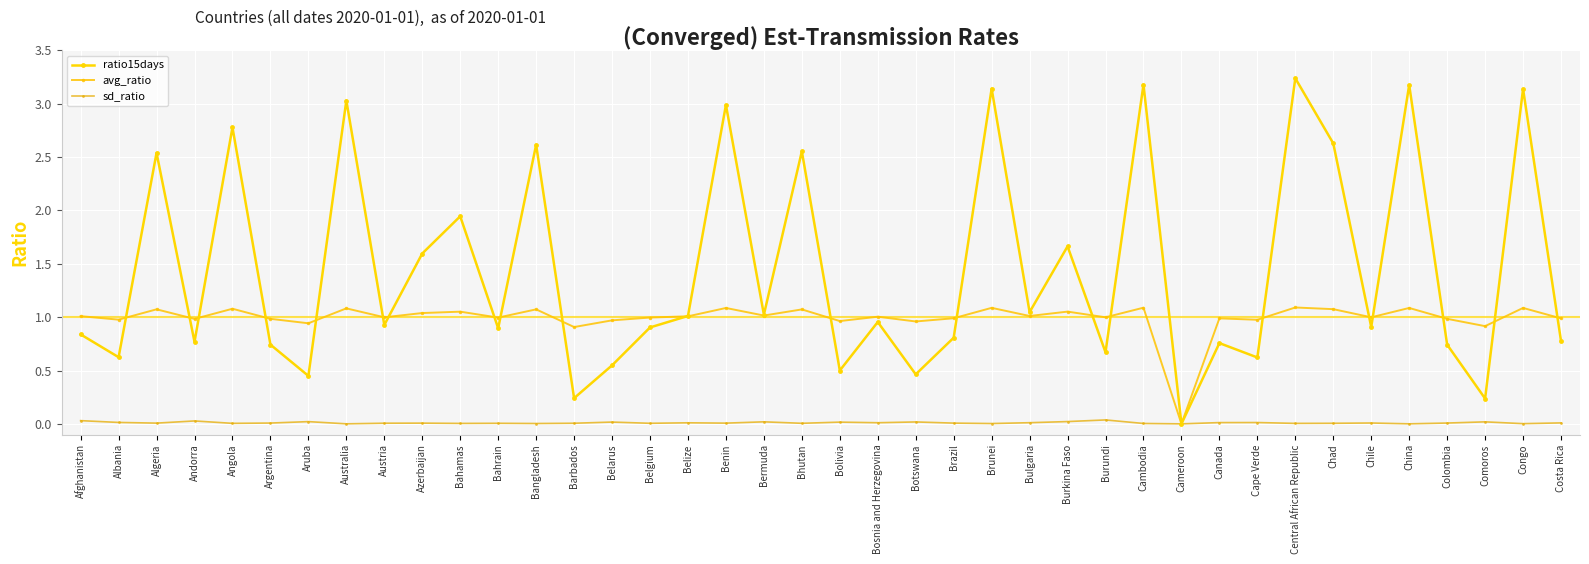

At which category is the sum across all series the highest?

Central African Republic